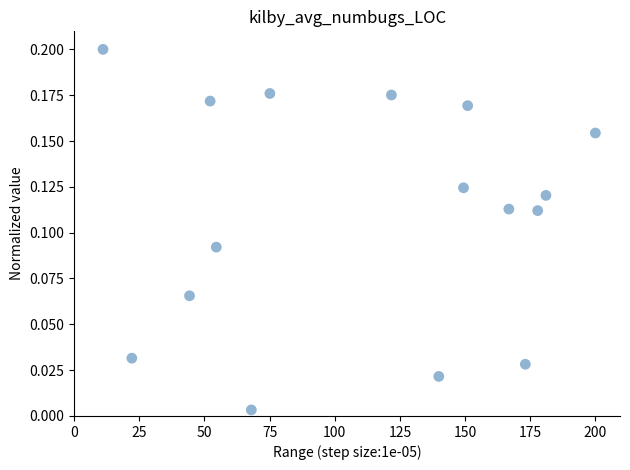

What is the range of X values (max minus min)?

188.9